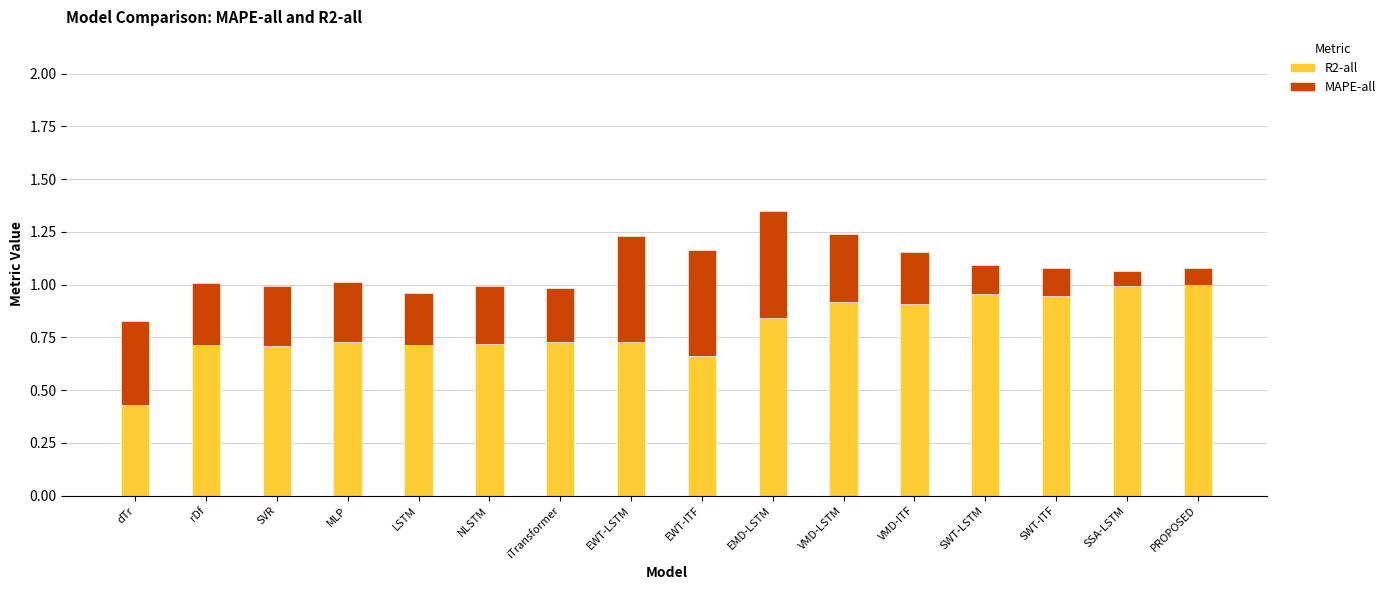

What is the sum of all R2-all values?

12.7